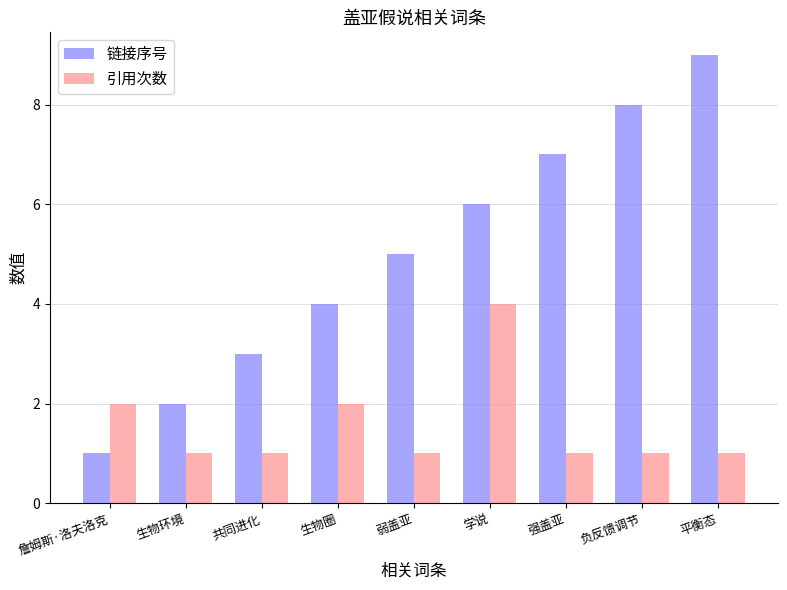

Where is 链接序号 nearest to the value 5?

弱盖亚